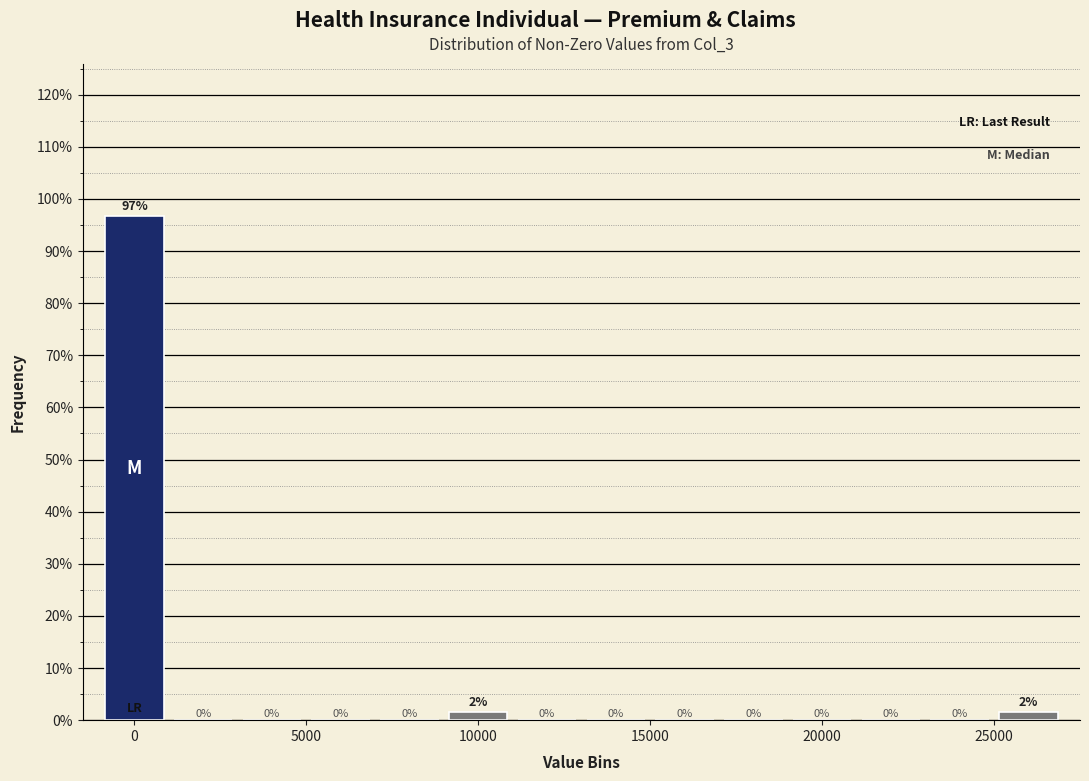

Which range on the x-axis has the tallest bar?

-1000 to 1000